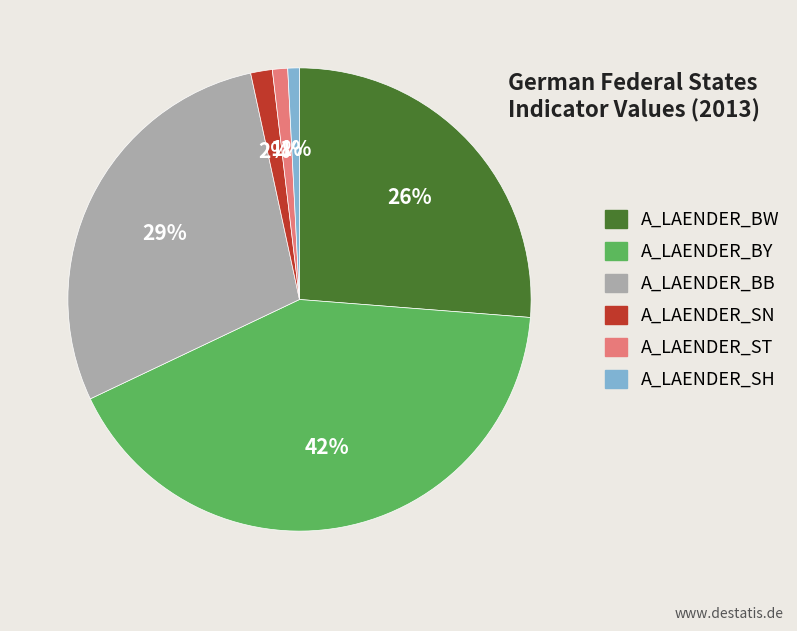

Is there any slice that represents more than half of the pie?

No